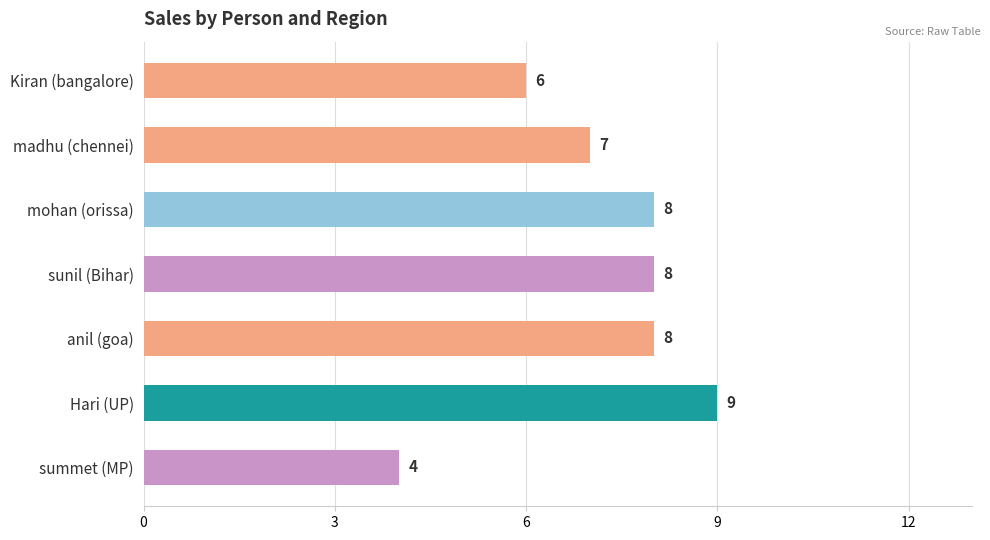

Does the chart contain any negative values?

No